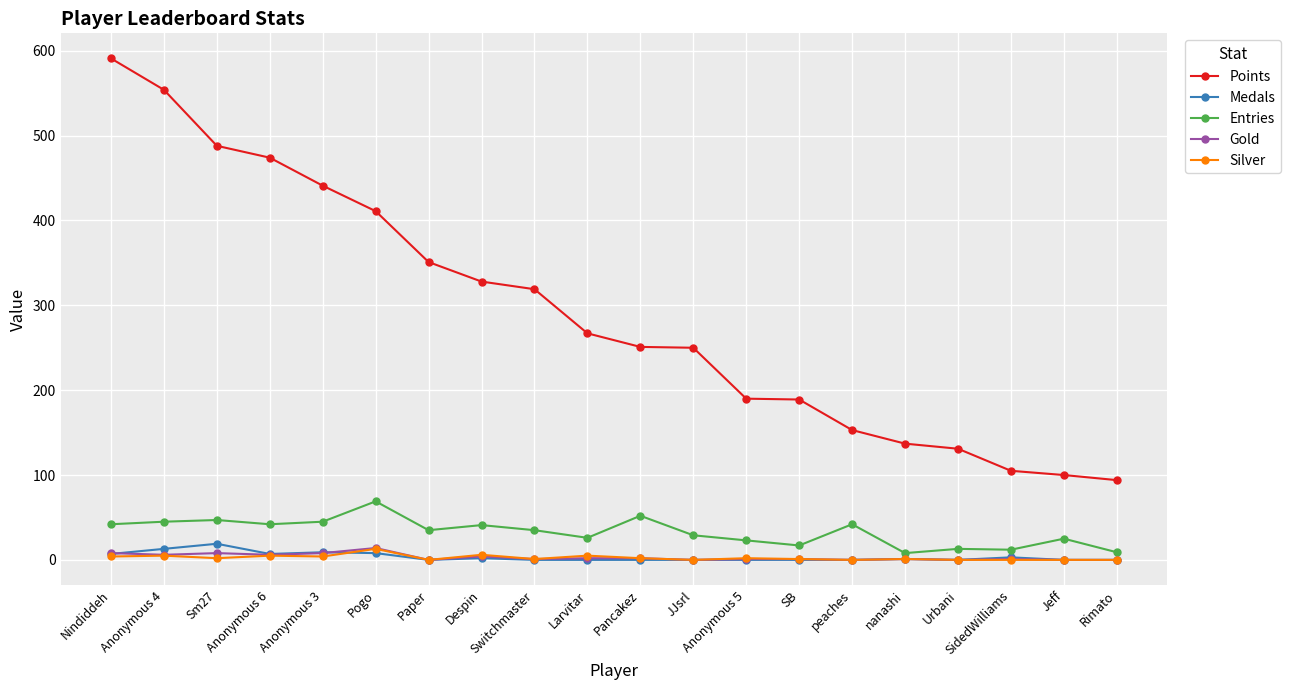

Which series has the largest total across all categories?

Points